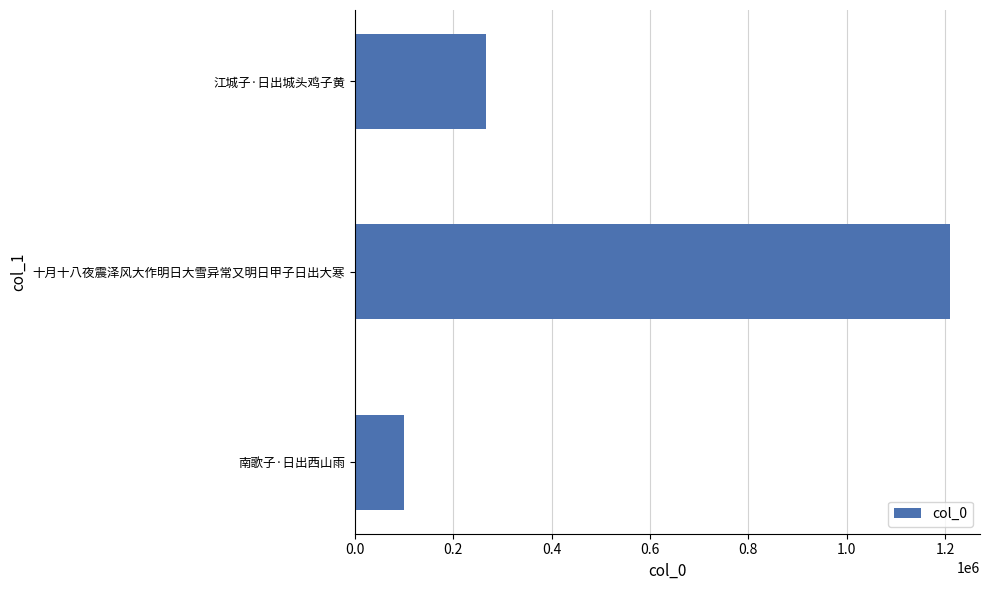

Where is the data nearest to the value 654736?

江城子·日出城头鸡子黄